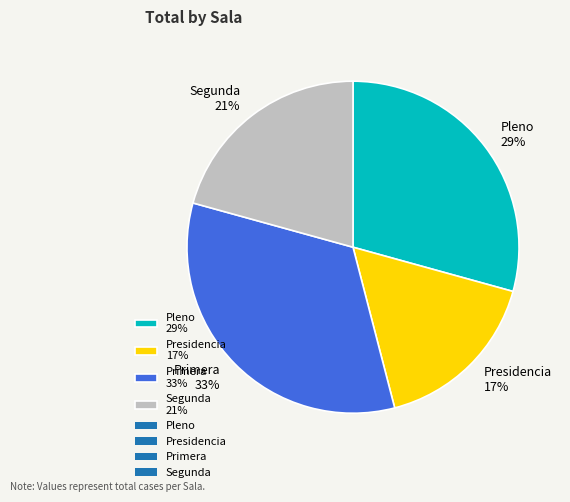

Does Segunda represent more than half of the total?

No